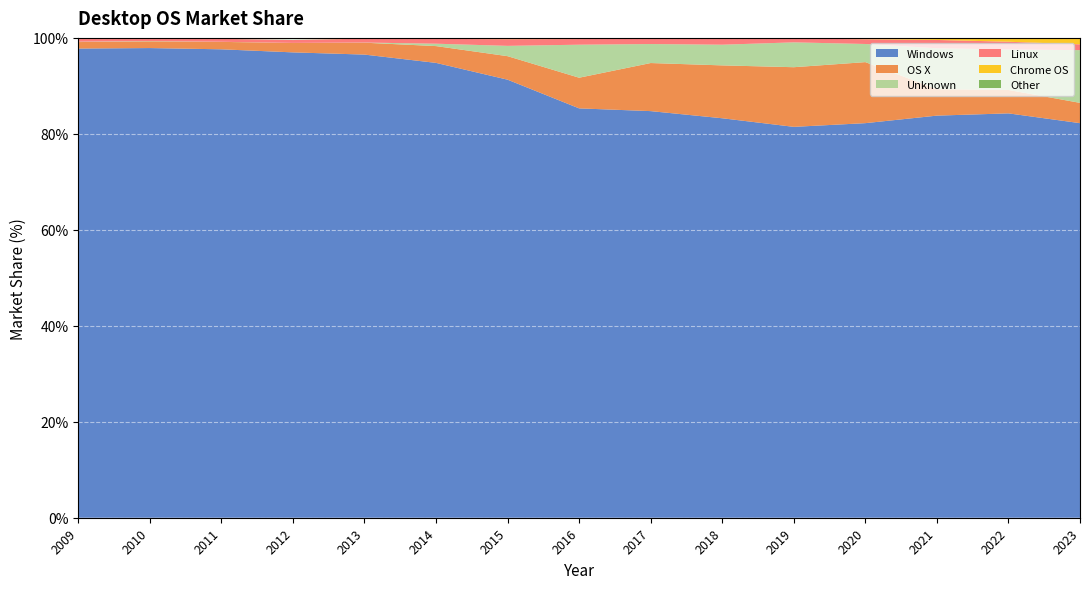

Reading right to left, what are all the values shown in this chart?

Windows: 82.2	84.3	83.8	82.2	81.5	83.2	84.7	85.3	91.3	94.8	96.5	97.0	97.6	97.9	97.8
OS X: 4.2	4.9	5.5	12.7	12.4	11.0	10.0	6.4	4.9	3.5	2.5	1.9	1.6	1.4	1.4
Unknown: 11.0	8.4	8.5	3.8	5.2	4.3	4.0	6.9	2.1	0.5	0.0	0.0	0.0	0.1	0.1
Linux: 1.2	1.6	1.7	1.0	0.8	1.2	1.1	1.2	1.4	1.0	0.8	0.6	0.6	0.6	0.8
Chrome OS: 1.4	0.8	0.4	0.3	0.1	0.2	0.2	0.2	0.2	0.1	0.0	0.0	0.0	0.0	0.0
Other: 0.0	0.0	0.0	0.0	0.0	0.0	0.0	0.0	0.0	0.0	0.0	0.1	0.0	0.0	0.0